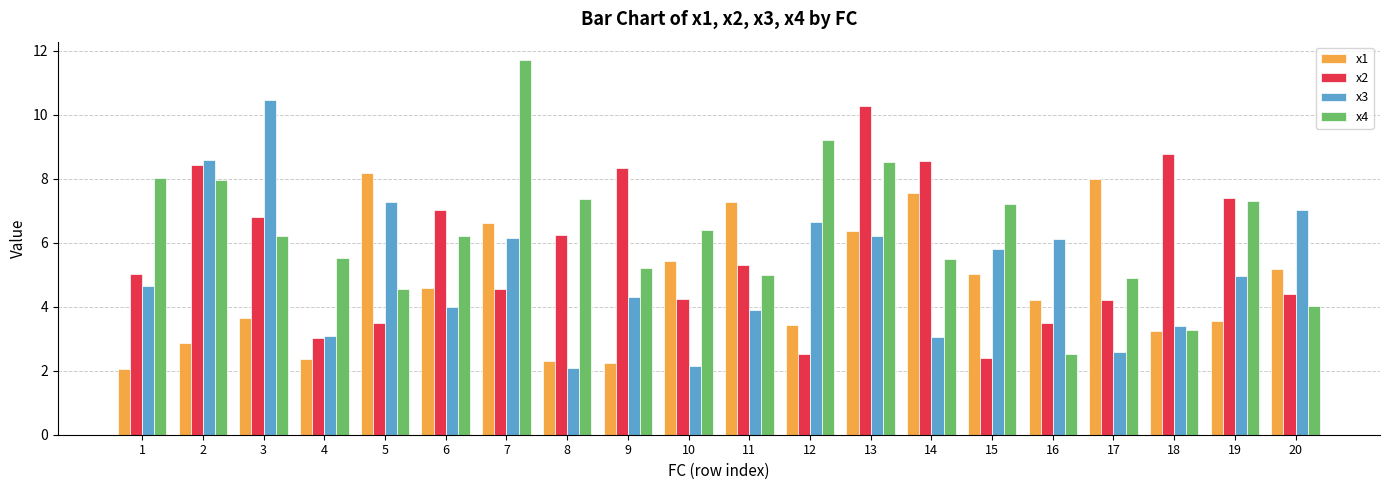

What are all the series names shown in the legend?

x1, x2, x3, x4